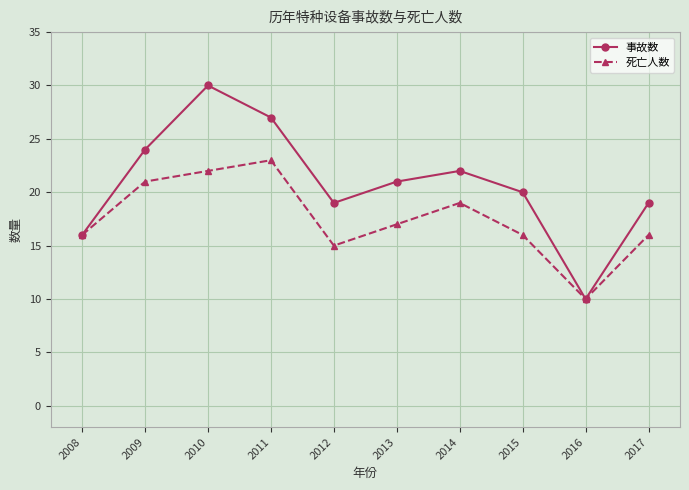

What is the difference between the maximum and minimum values in the 事故数 series?

20